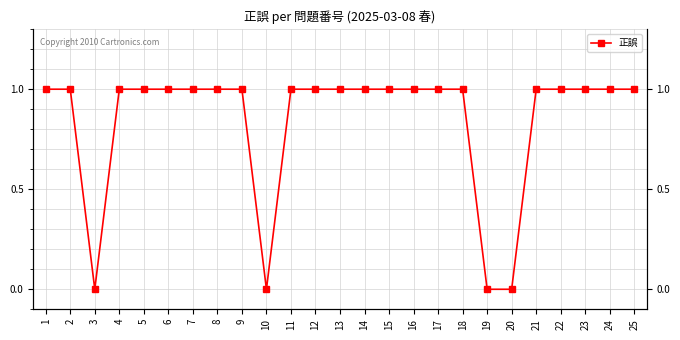

What is the sum of the values at 2 and 17?

2